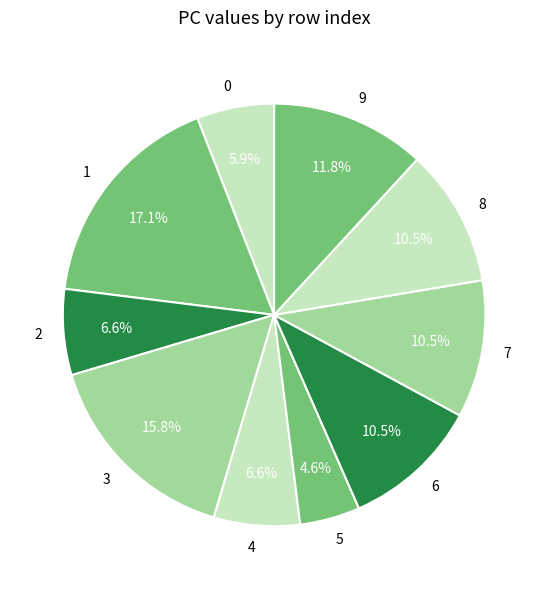

How much of the chart is everything except 2?

93.4%